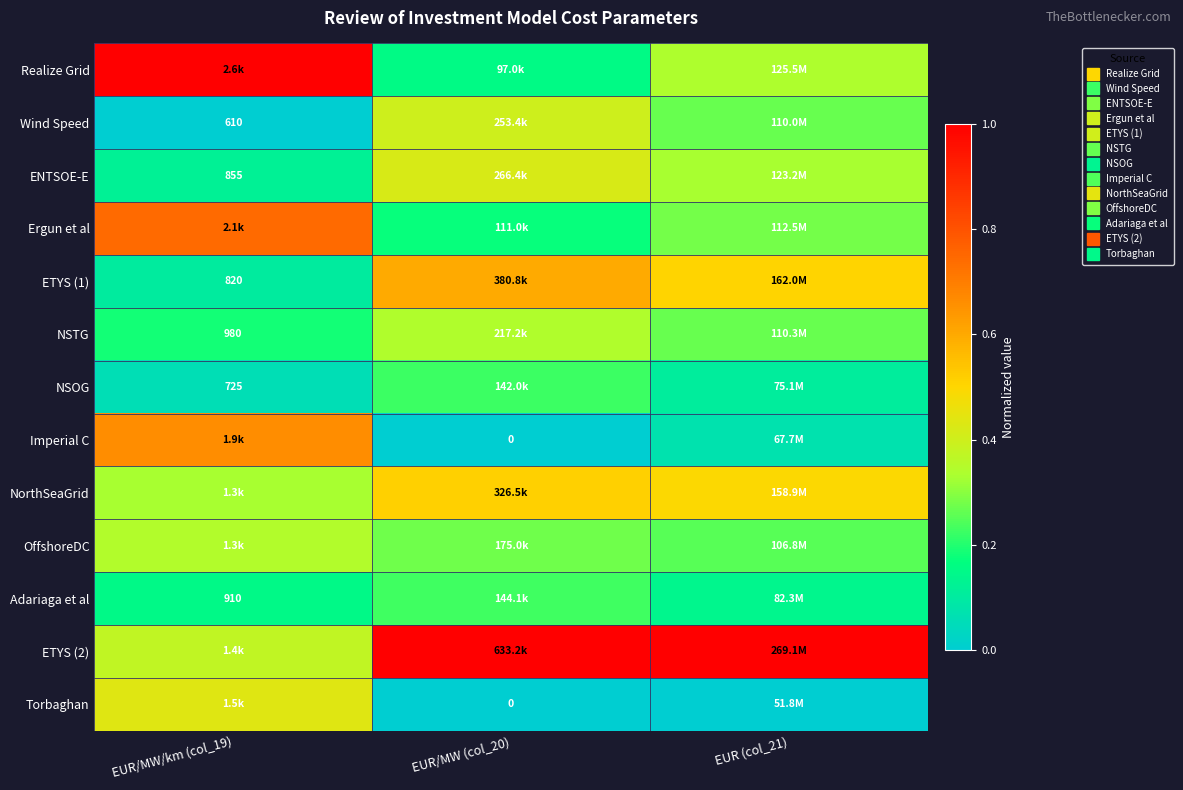

What is the average value of the NorthSeaGrid series?

0.4